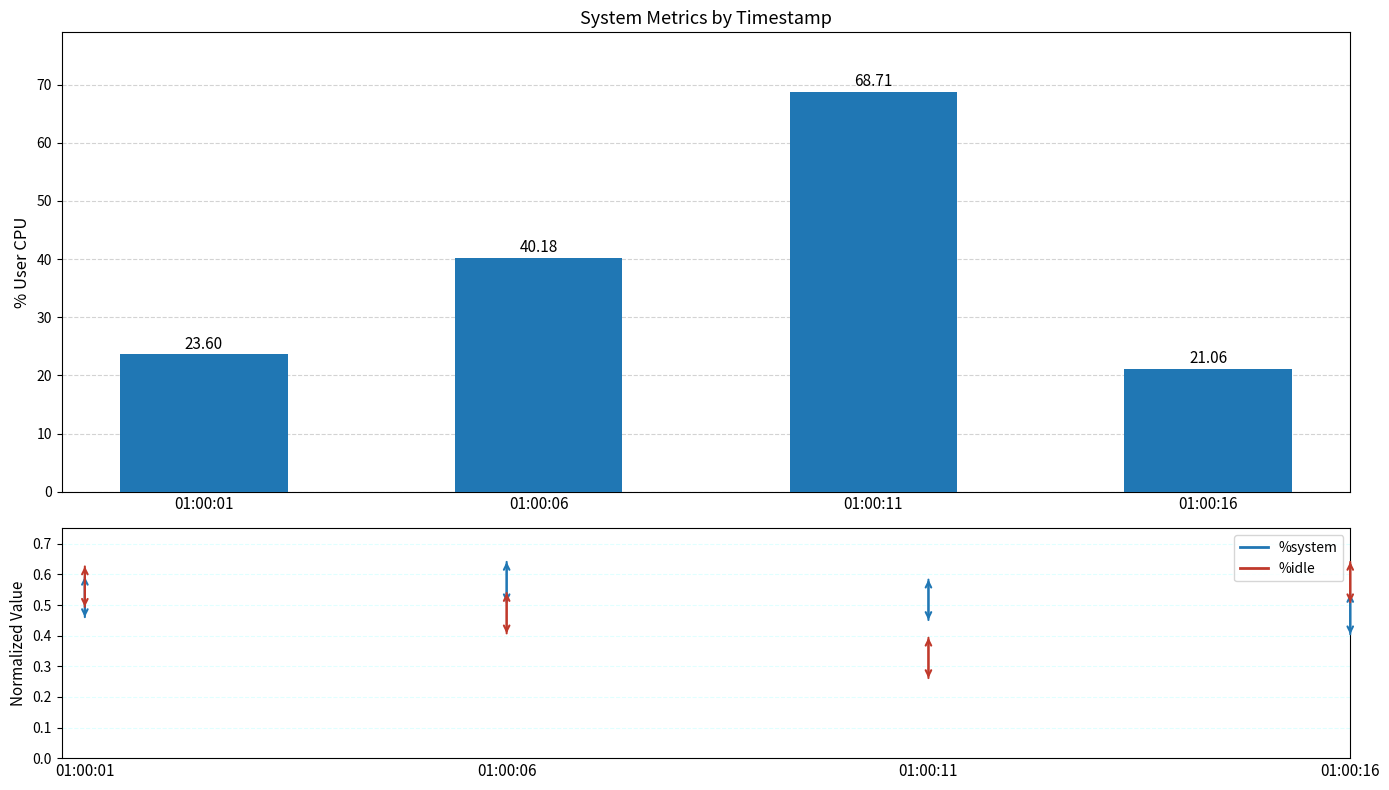

What is the ratio of the value at 01:00:01 to the value at 01:00:06?

0.6